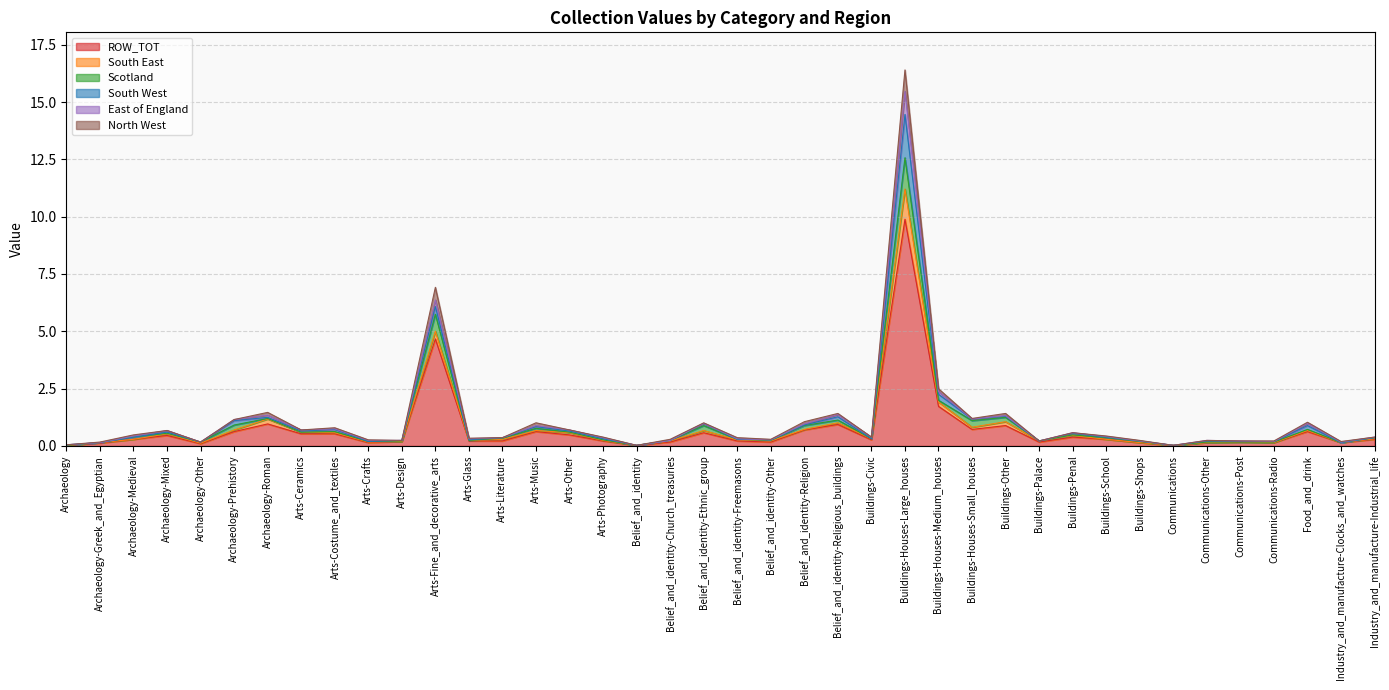

At which category does North West reach its first local peak?

Archaeology-Mixed